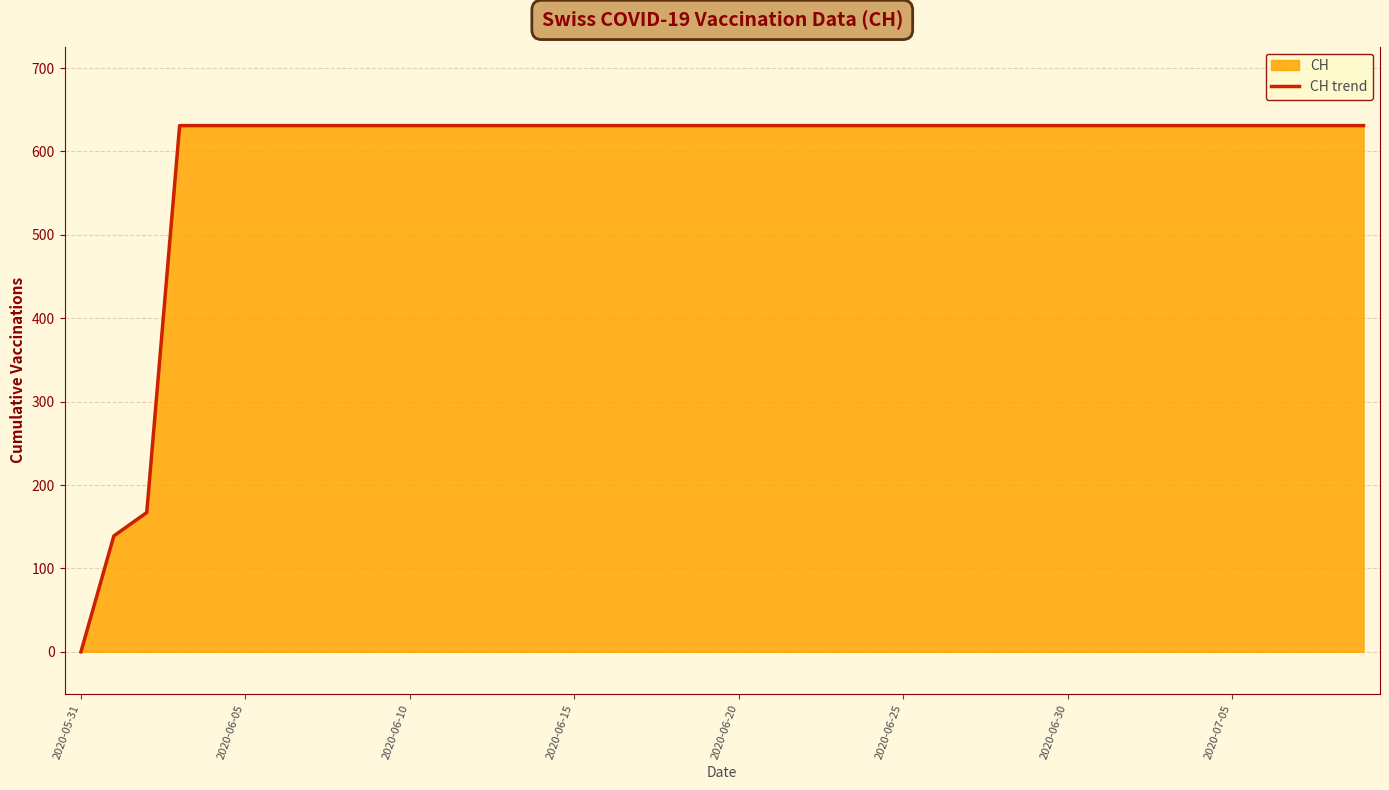

What is the difference between the maximum and minimum values?

631